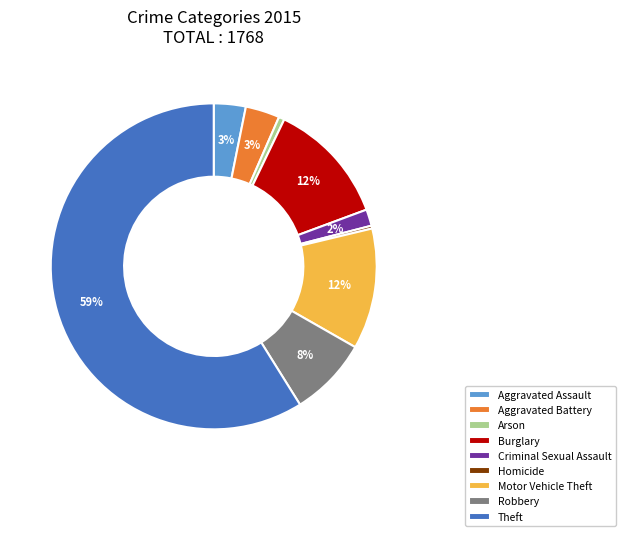

Does any single category account for the majority?

Yes